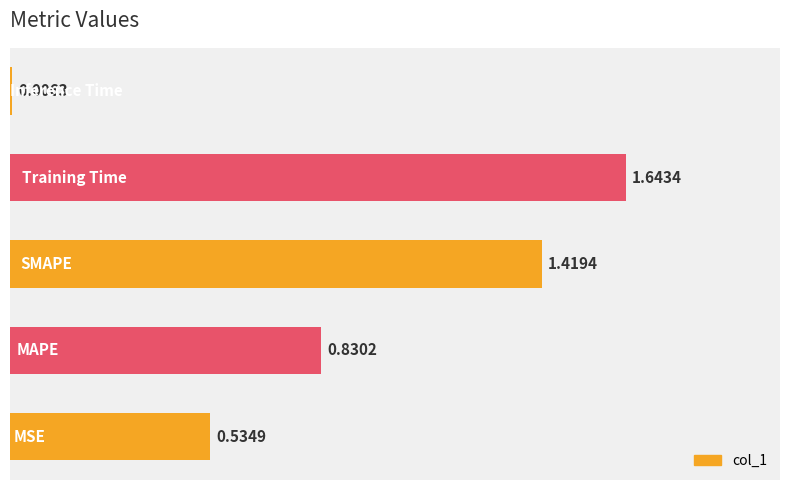

What is the sum of all values?

4.4